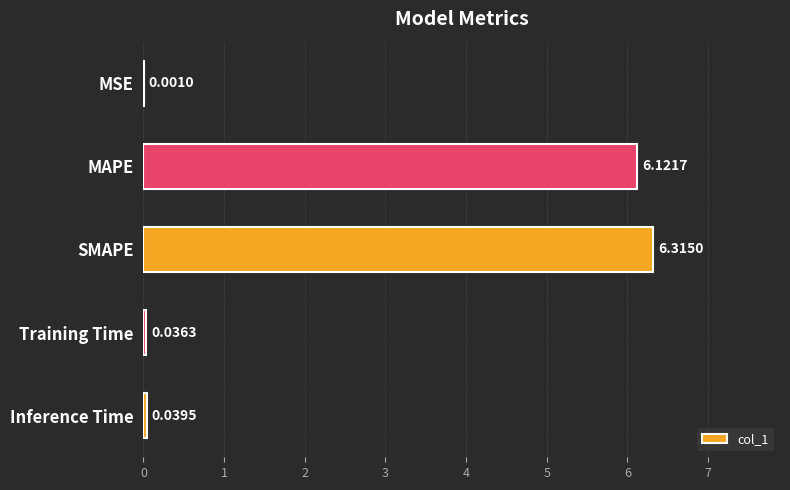

At which label is the value closest to 3?

Inference Time